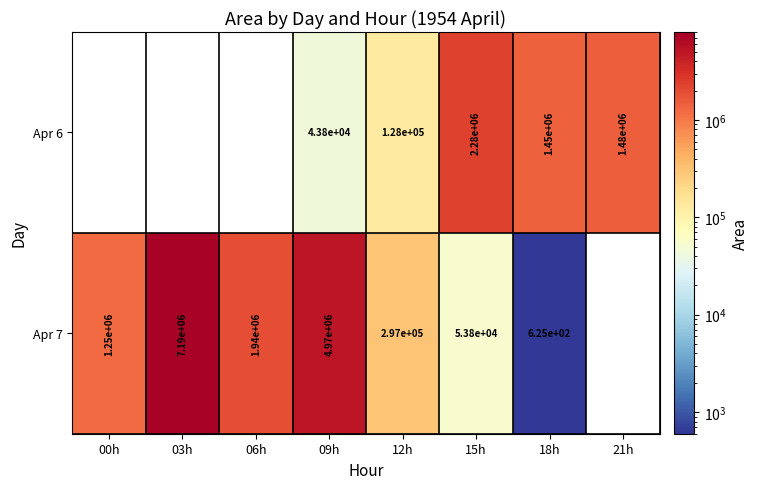

Which category has the lowest value across all series?

18h